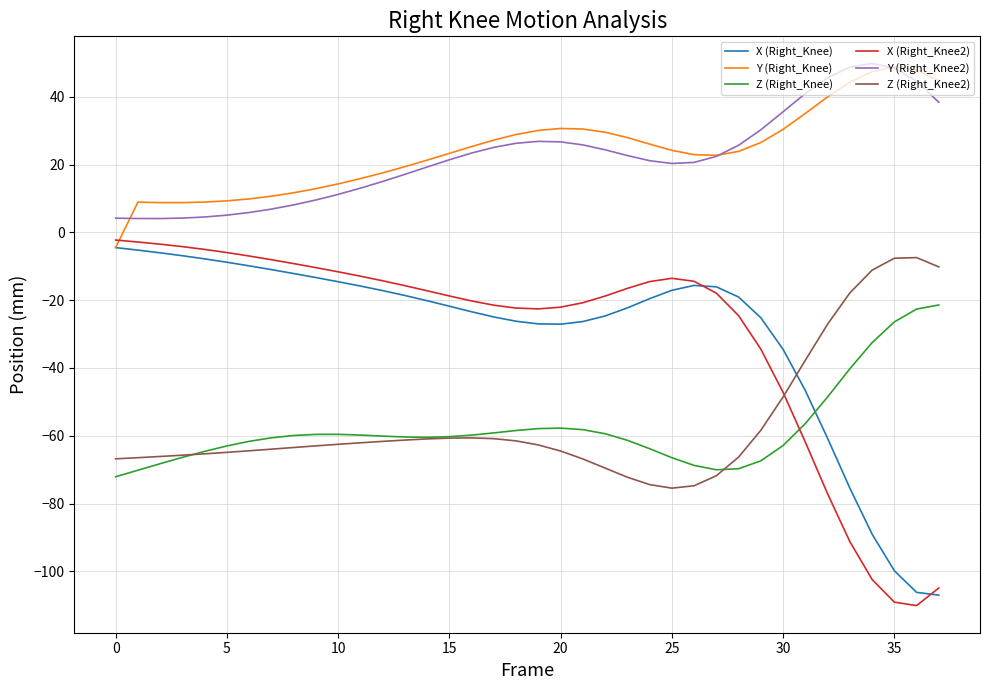

What is the difference between the maximum and minimum values in the Z (Right_Knee) series?

50.7